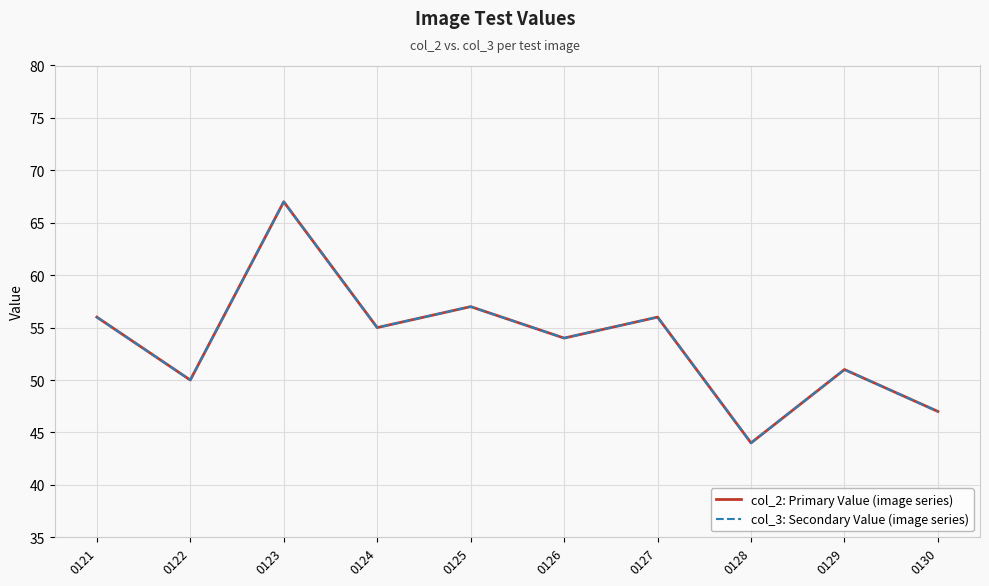

Which category has the highest value in the col_3: Secondary Value (image series) series?

0123